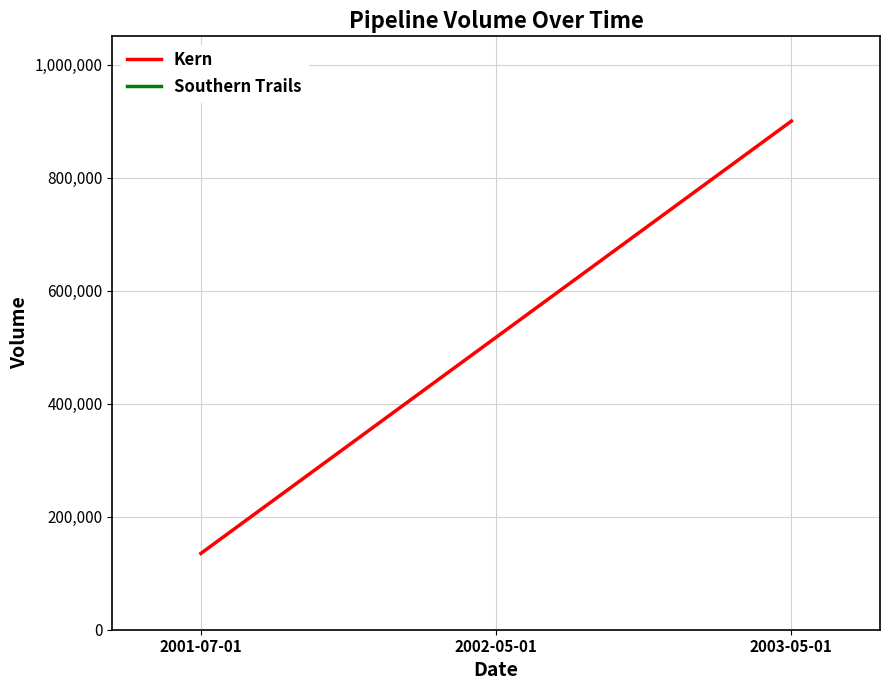

What is the difference between the maximum and minimum values?

765000